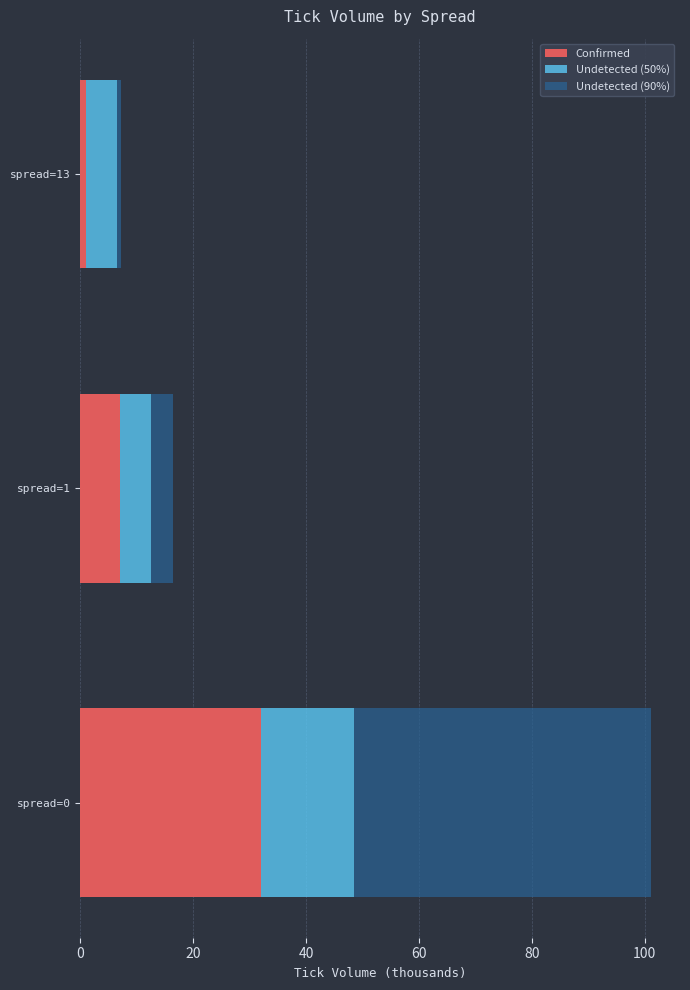

How many distinct data groups are displayed?

3